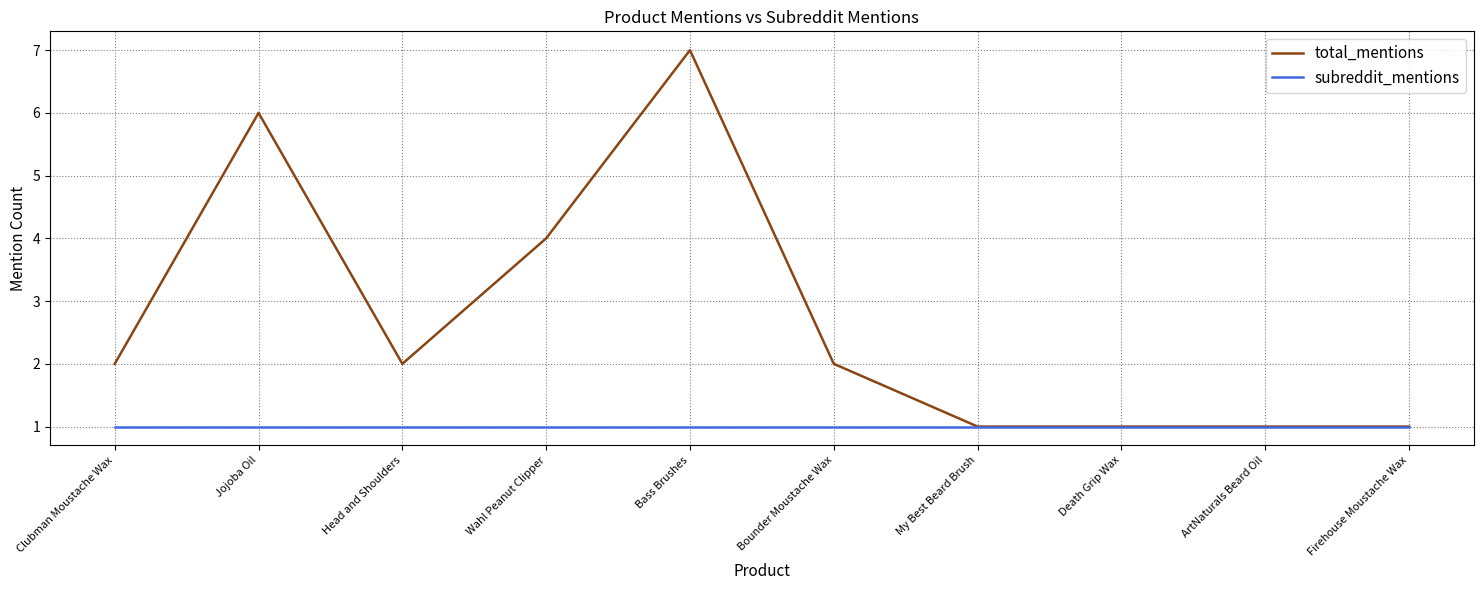

Reading left to right, what are all the values shown in this chart?

total_mentions: 2	6	2	4	7	2	1	1	1	1
subreddit_mentions: 1	1	1	1	1	1	1	1	1	1